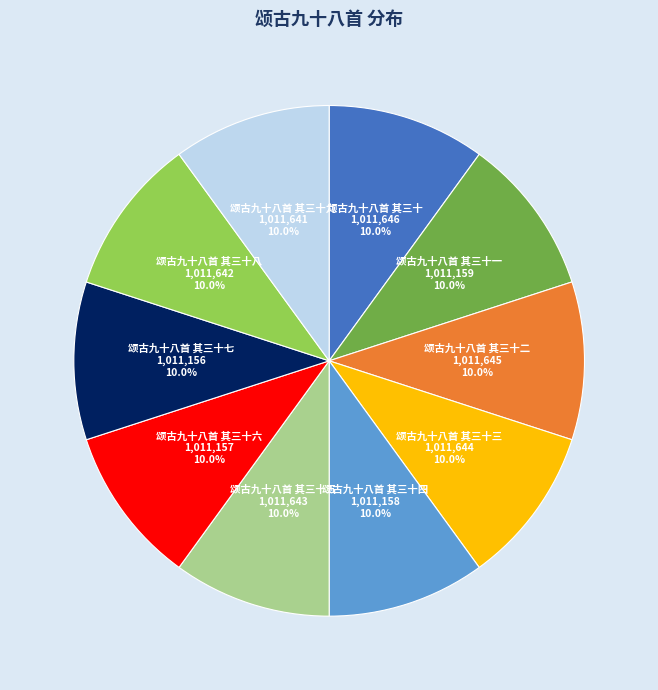

Does any single category account for the majority?

No